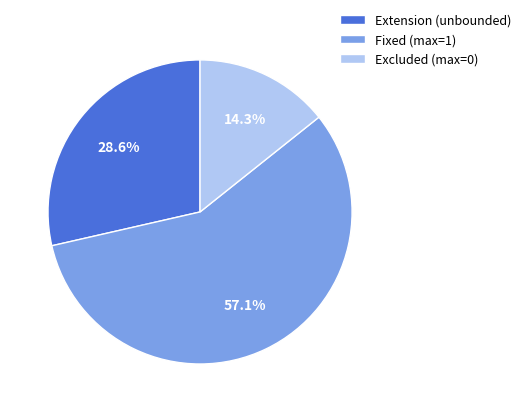

Rank the categories by value from highest to lowest.

Fixed (max=1), Extension (unbounded), Excluded (max=0)